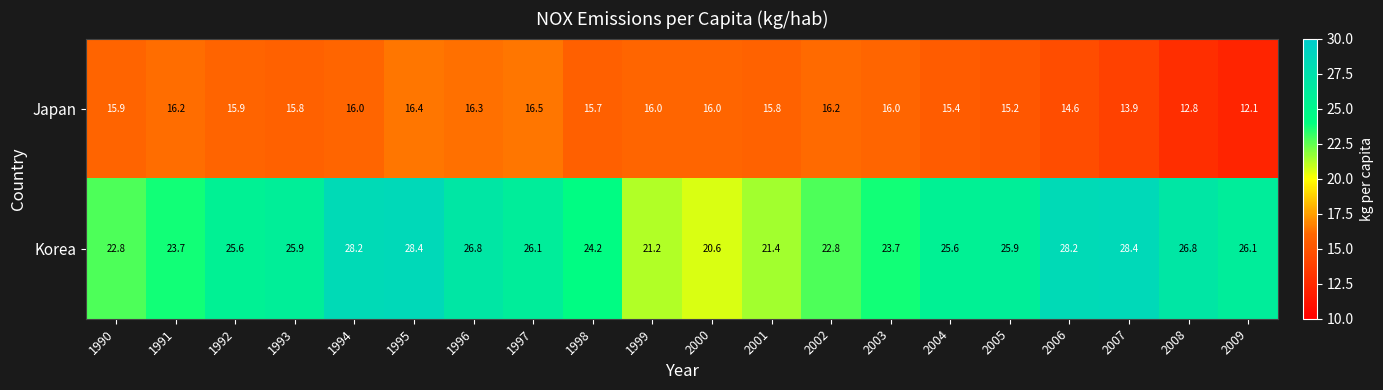

What is the average value of the Korea series?

25.1